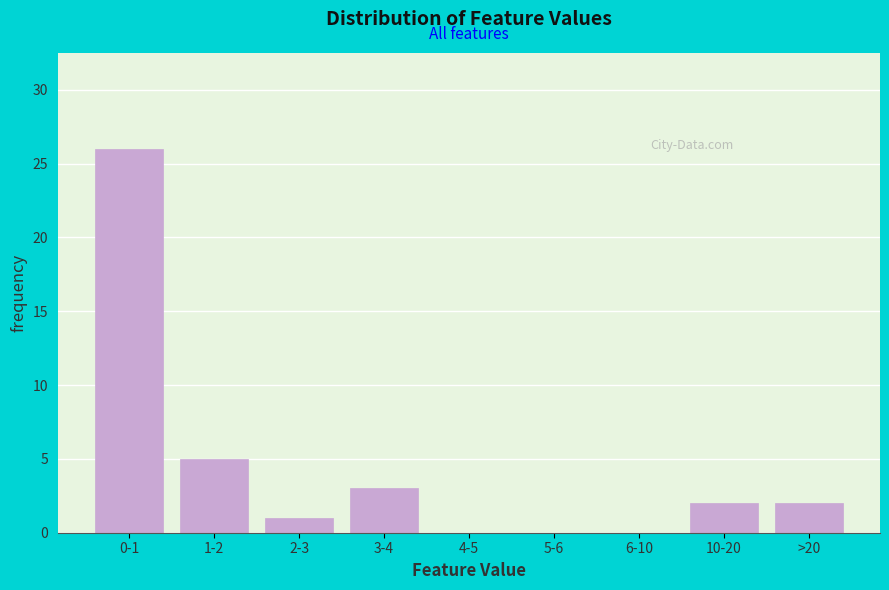

Reading left to right, extract all data points from this chart.

0-1=26	1-2=5	2-3=1	3-4=3	4-5=0	5-6=0	6-10=0	10-20=2	>20=2